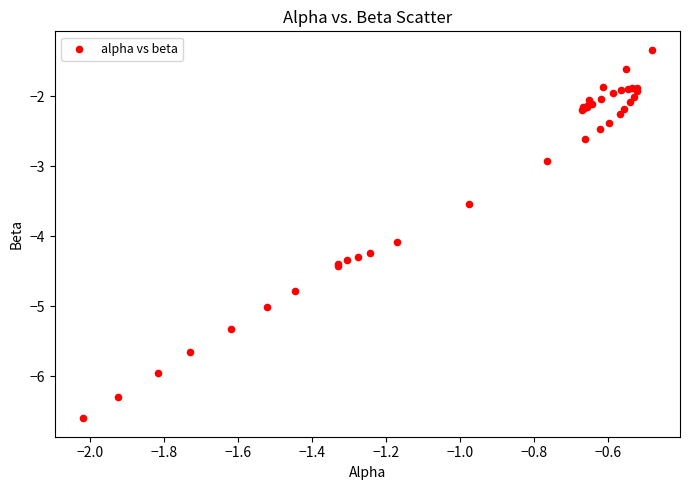

What Y value in the scatter plot is closest to -3?

-2.9